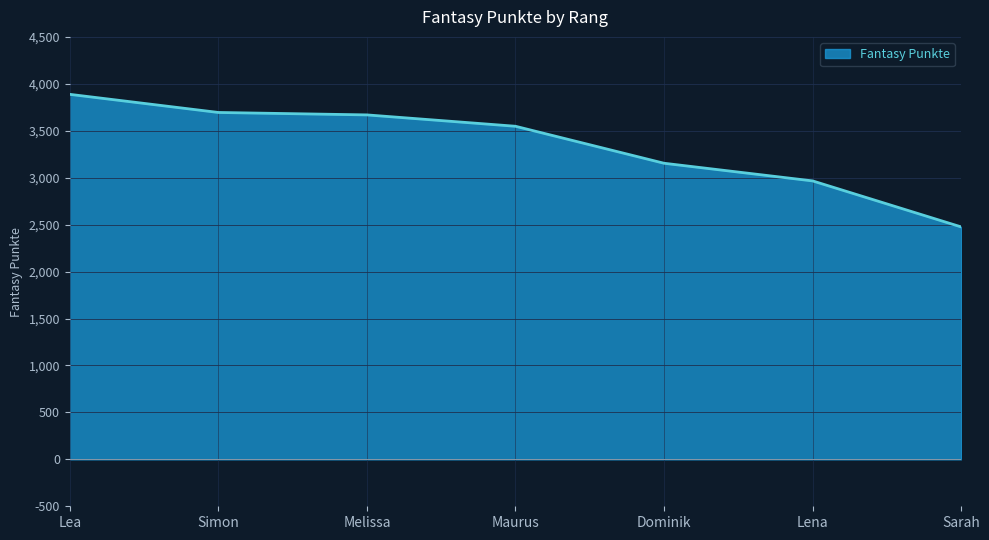

True or false: the data shows 1052 at Lea.

False